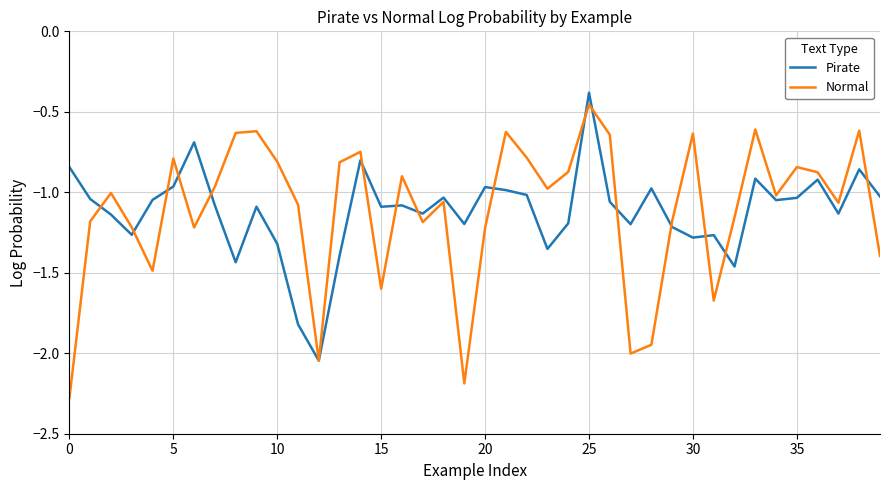

Which series has the largest range (max minus min)?

Normal